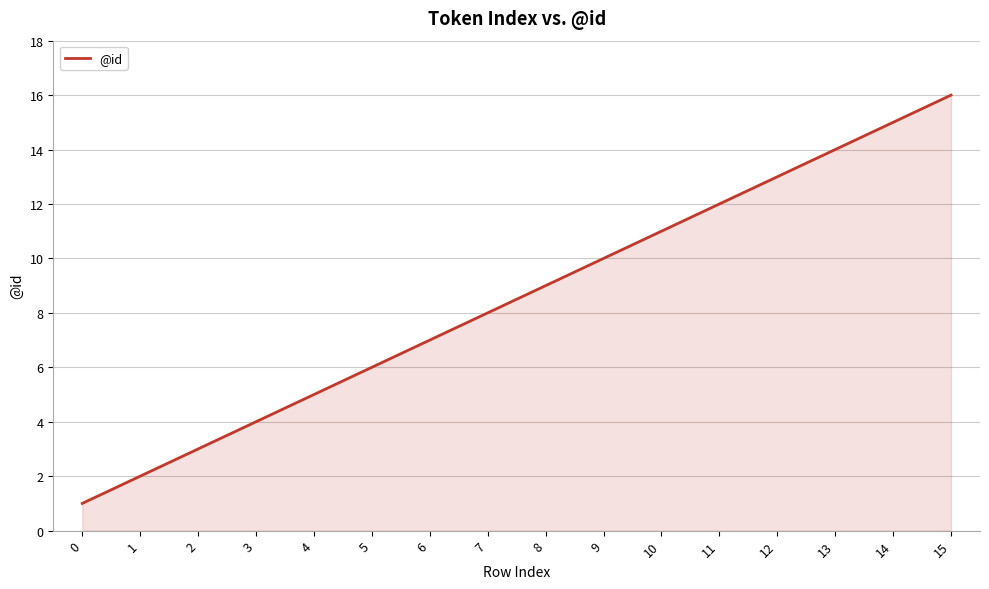

True or false: the data shows 6 at 8.

False